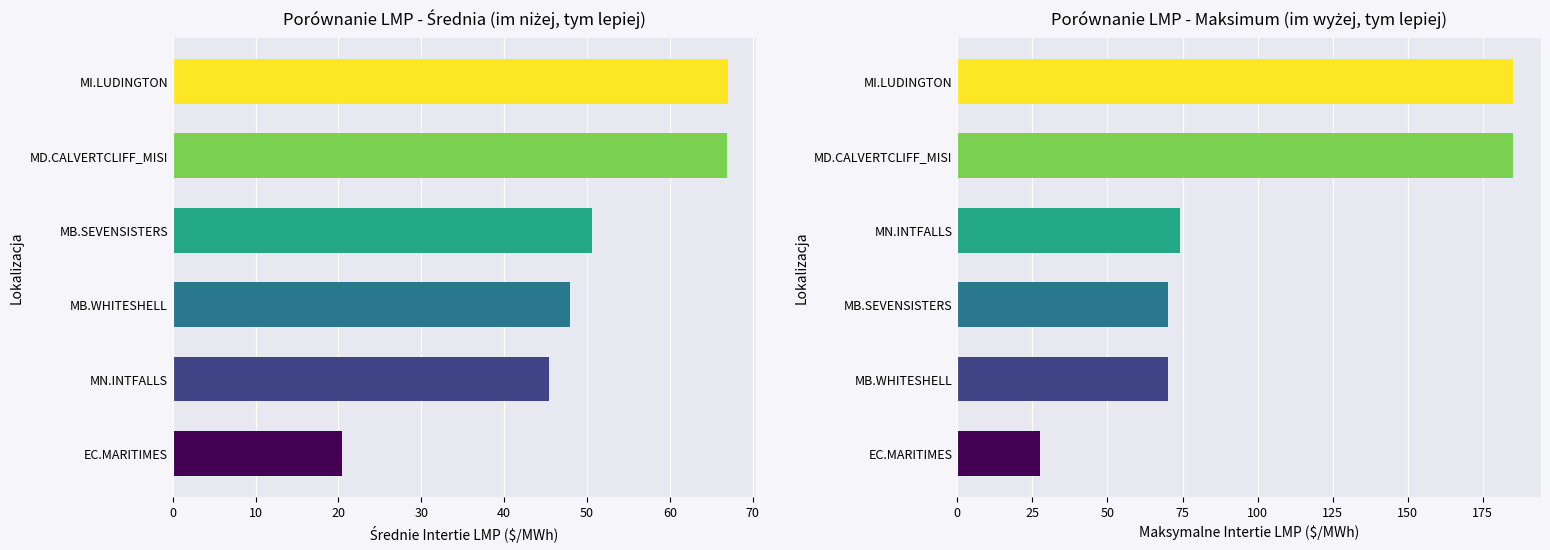

List the series in order of their peak value, lowest first.

EC.MARITIMES_NYSI, MB.WHITESHELL_MBSI, MB.SEVENSISTERS_MBSK, MN.INTFALLS_MNSI, MD.CALVERTCLIFF_MISI, MI.LUDINGTON_MISI